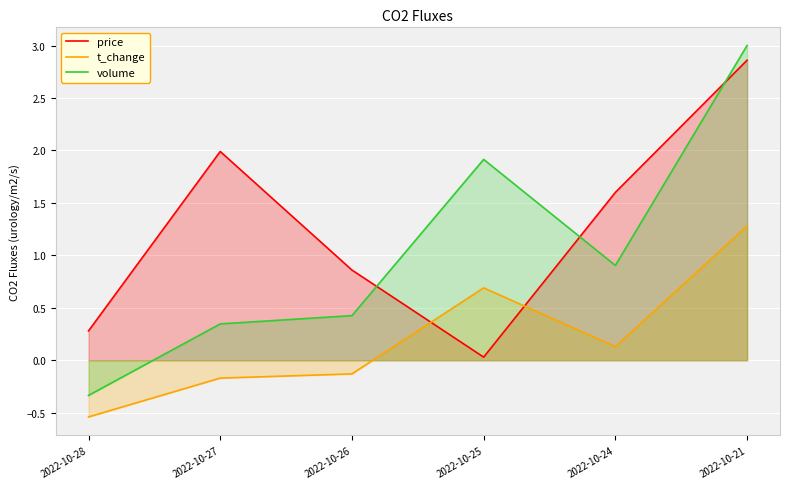

What is the average value of the price series?

1.3